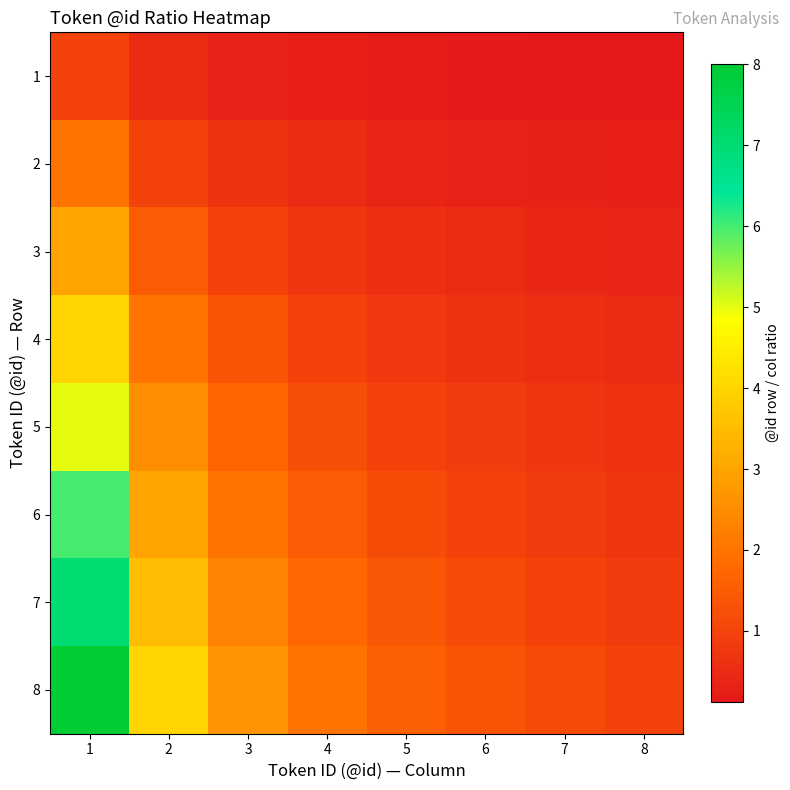

Reading left to right, list all the values displayed in this chart.

1: 1=1.0	2=0.5	3=0.3	4=0.2	5=0.2	6=0.2	7=0.1	8=0.1
2: 1=2.0	2=1.0	3=0.7	4=0.5	5=0.4	6=0.3	7=0.3	8=0.2
3: 1=3.0	2=1.5	3=1.0	4=0.8	5=0.6	6=0.5	7=0.4	8=0.4
4: 1=4.0	2=2.0	3=1.3	4=1.0	5=0.8	6=0.7	7=0.6	8=0.5
5: 1=5.0	2=2.5	3=1.7	4=1.2	5=1.0	6=0.8	7=0.7	8=0.6
6: 1=6.0	2=3.0	3=2.0	4=1.5	5=1.2	6=1.0	7=0.9	8=0.8
7: 1=7.0	2=3.5	3=2.3	4=1.8	5=1.4	6=1.2	7=1.0	8=0.9
8: 1=8.0	2=4.0	3=2.7	4=2.0	5=1.6	6=1.3	7=1.1	8=1.0